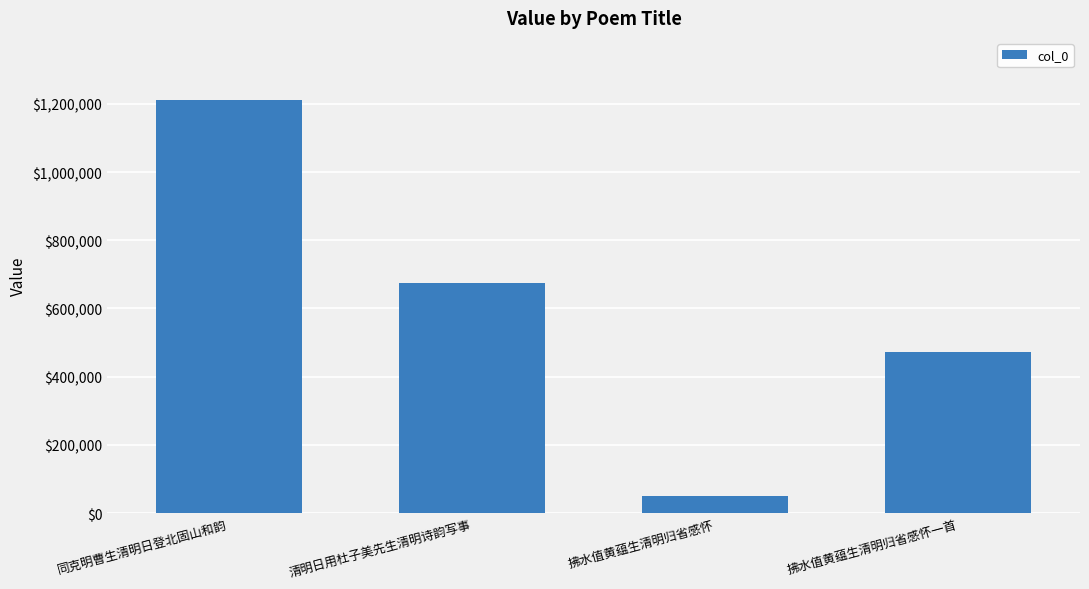

List the labels in order of value, largest first.

同克明曹生清明日登北固山和韵, 清明日用杜子美先生清明诗韵写事, 拂水值黄蕴生清明归省感怀一首, 拂水值黄蕴生清明归省感怀